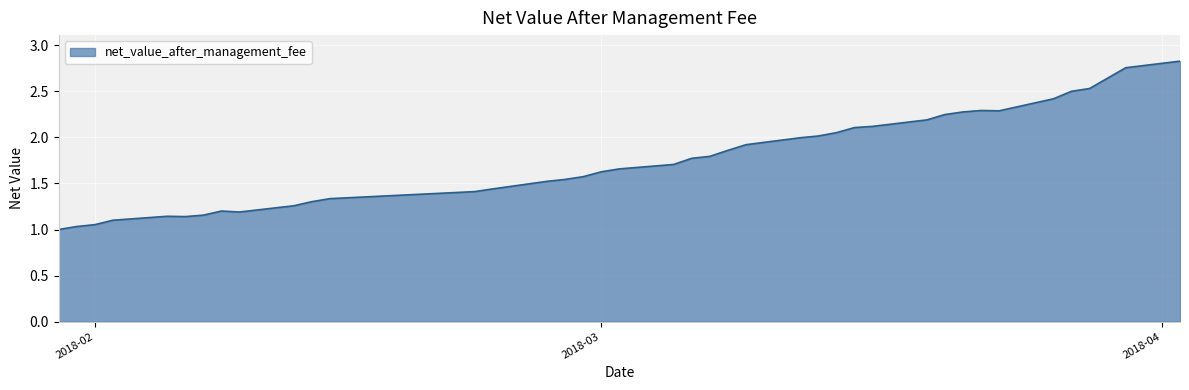

Rank the categories by value from highest to lowest.

2018-04-02, 2018-03-30, 2018-03-29, 2018-03-28, 2018-03-27, 2018-03-26, 2018-03-22, 2018-03-23, 2018-03-21, 2018-03-20, 2018-03-19, 2018-03-16, 2018-03-15, 2018-03-14, 2018-03-13, 2018-03-12, 2018-03-09, 2018-03-08, 2018-03-07, 2018-03-06, 2018-03-05, 2018-03-02, 2018-03-01, 2018-02-28, 2018-02-27, 2018-02-26, 2018-02-23, 2018-02-22, 2018-02-14, 2018-02-13, 2018-02-12, 2018-02-08, 2018-02-09, 2018-02-07, 2018-02-05, 2018-02-06, 2018-02-02, 2018-02-01, 2018-01-31, 2018-01-30